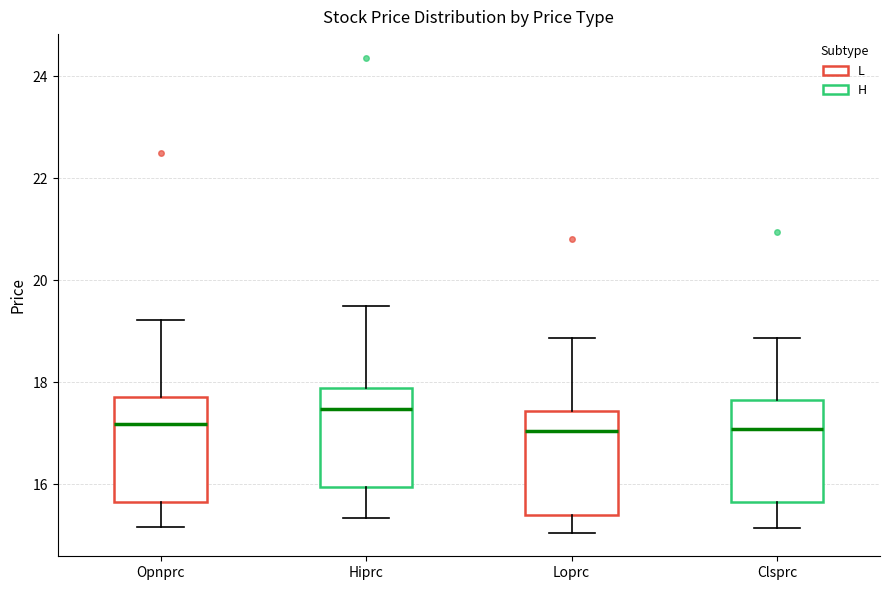

Where does the median line of the box for Opnprc sit on the y-axis? The values are not printed on the chart, so give them approximately, as read against the axis.

17.2